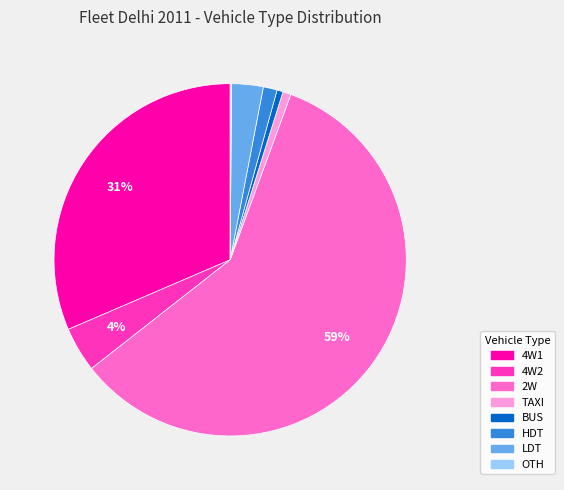

Do BUS and TAXI together represent more than half of the pie?

No